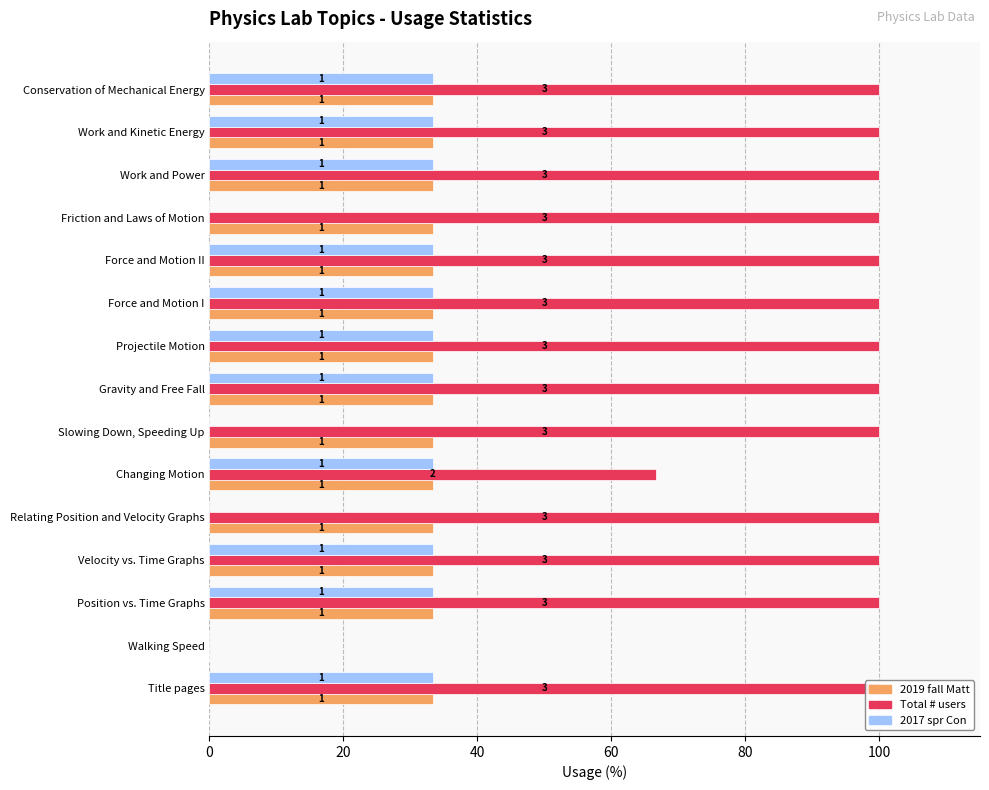

How many data points does each series have?

15